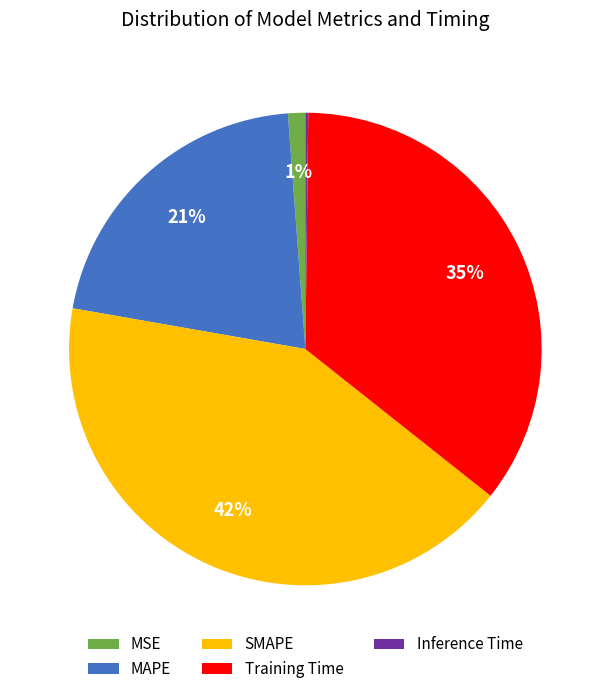

The SMAPE slice represents 42% of the pie. True or false?

True